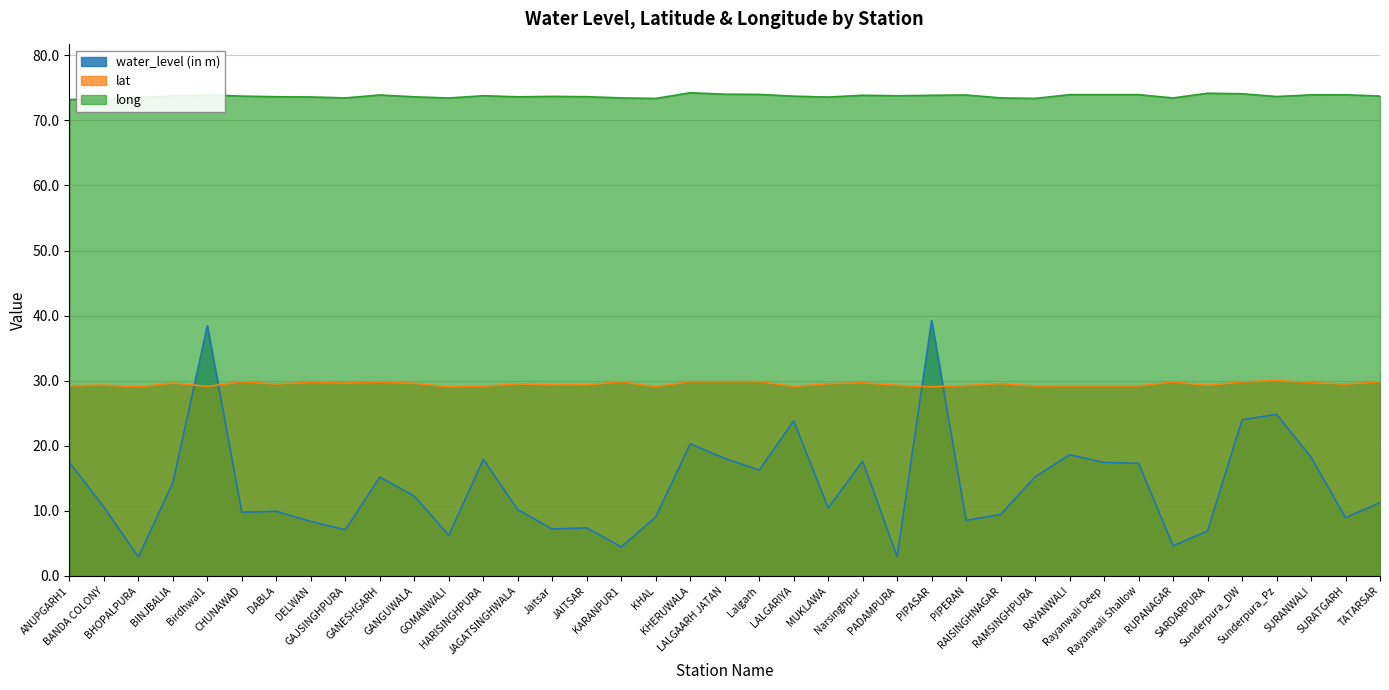

What is the total value across all series at DABLA?

113.0